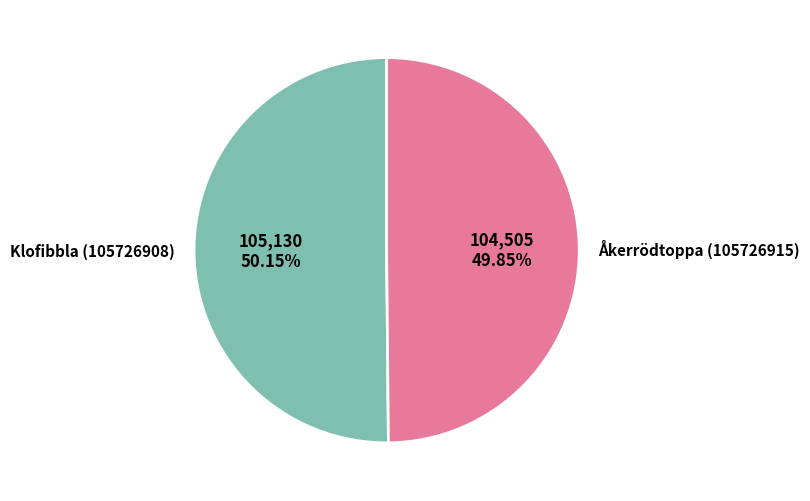

Does any single category account for the majority?

Yes